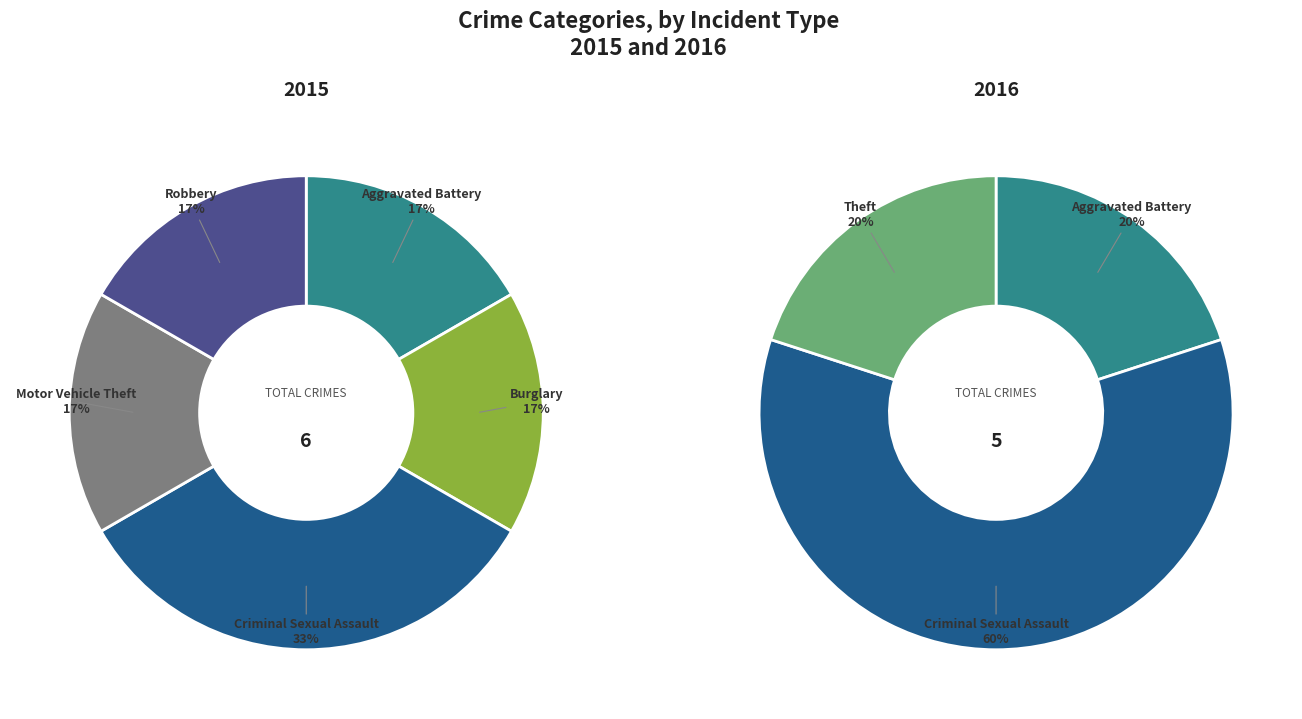

Combined, do Burglary and Aggravated Assault account for over 50%?

No